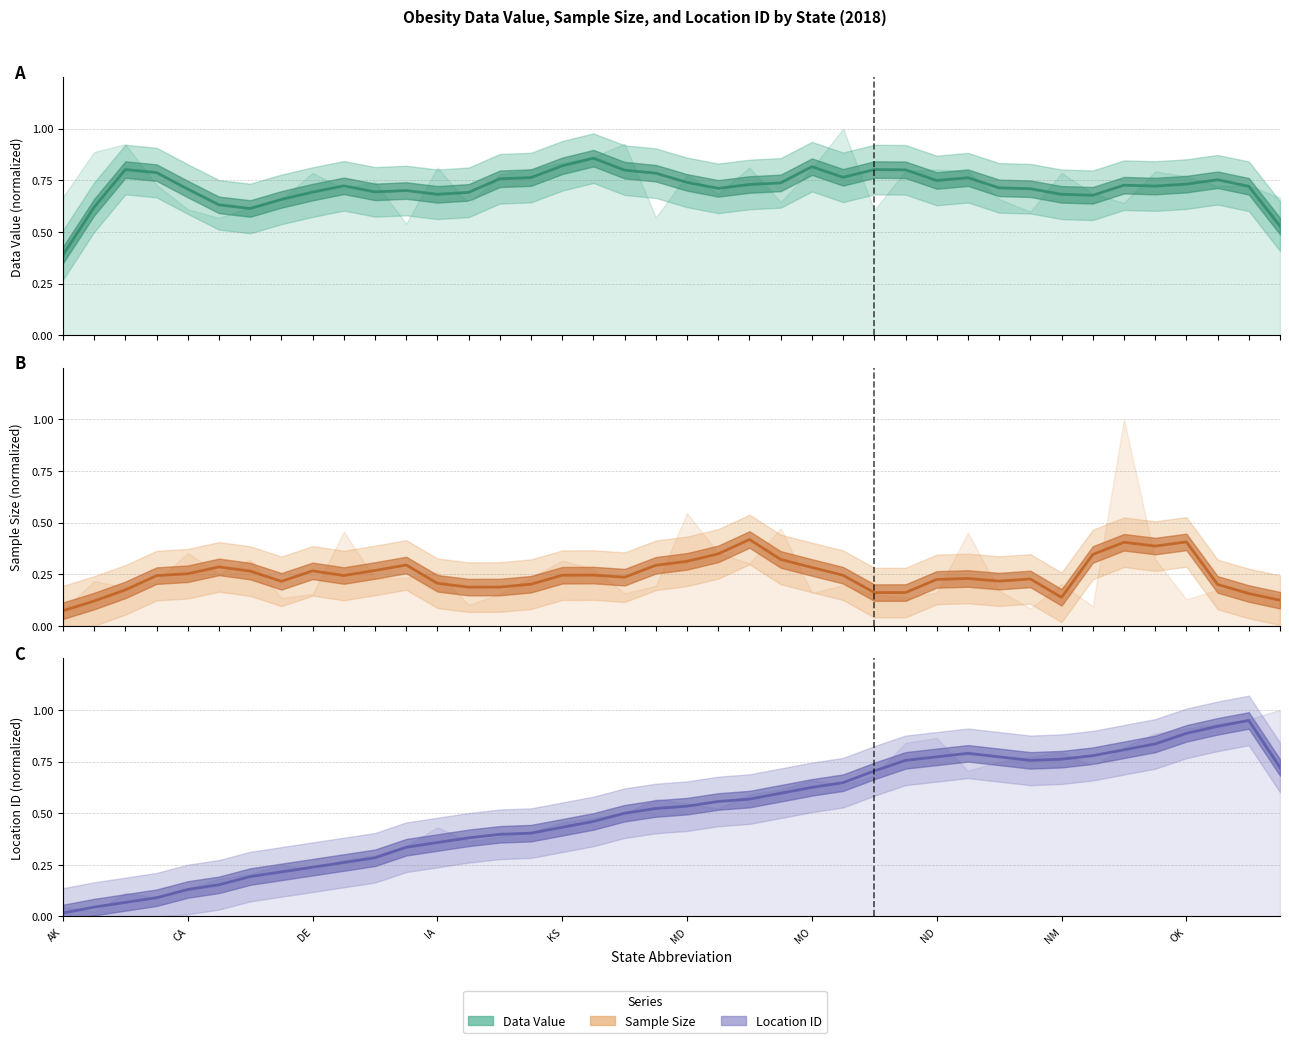

What is the difference between the maximum and minimum values in the Data Value (normalized) series?

0.5